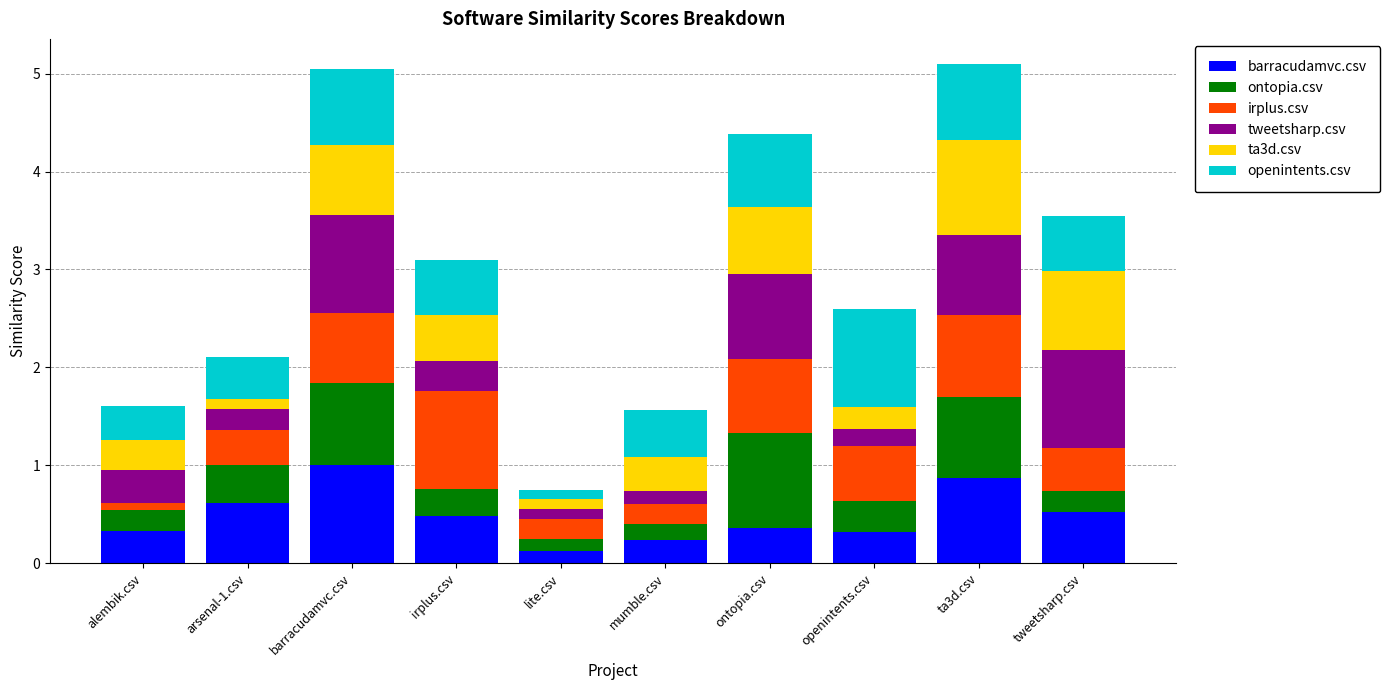

What is the value of the barracudamvc.csv bar at the 1st from the left?

0.3